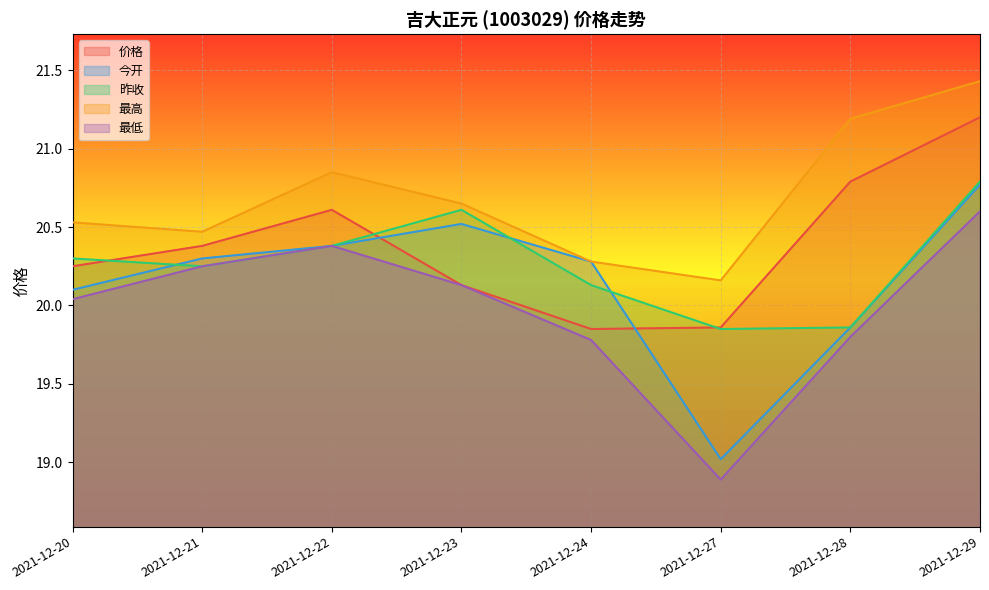

What are all the series names shown in the legend?

价格, 今开, 昨收, 最高, 最低